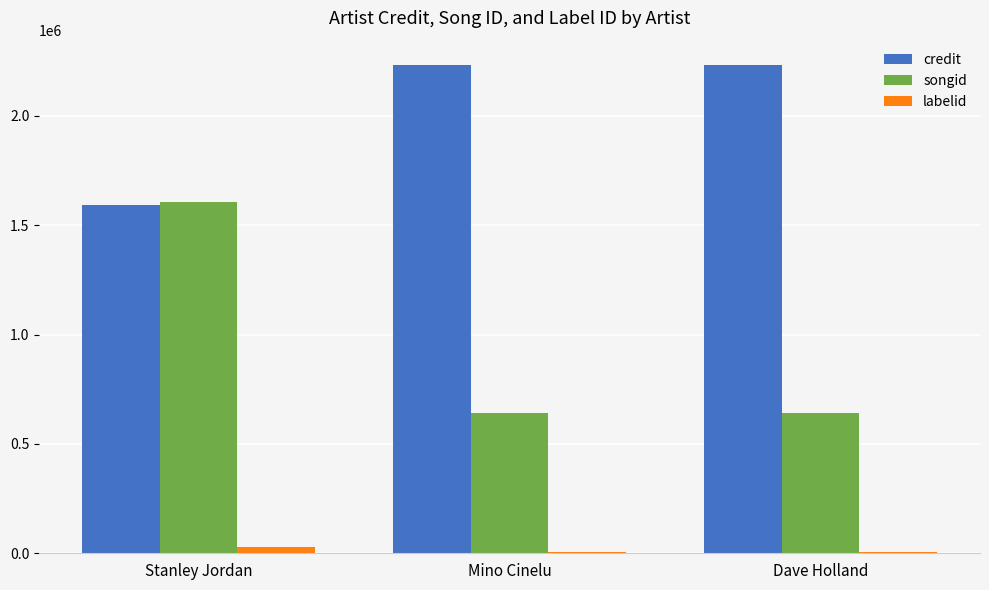

True or false: songid has a value of 2196594 at Stanley Jordan.

False